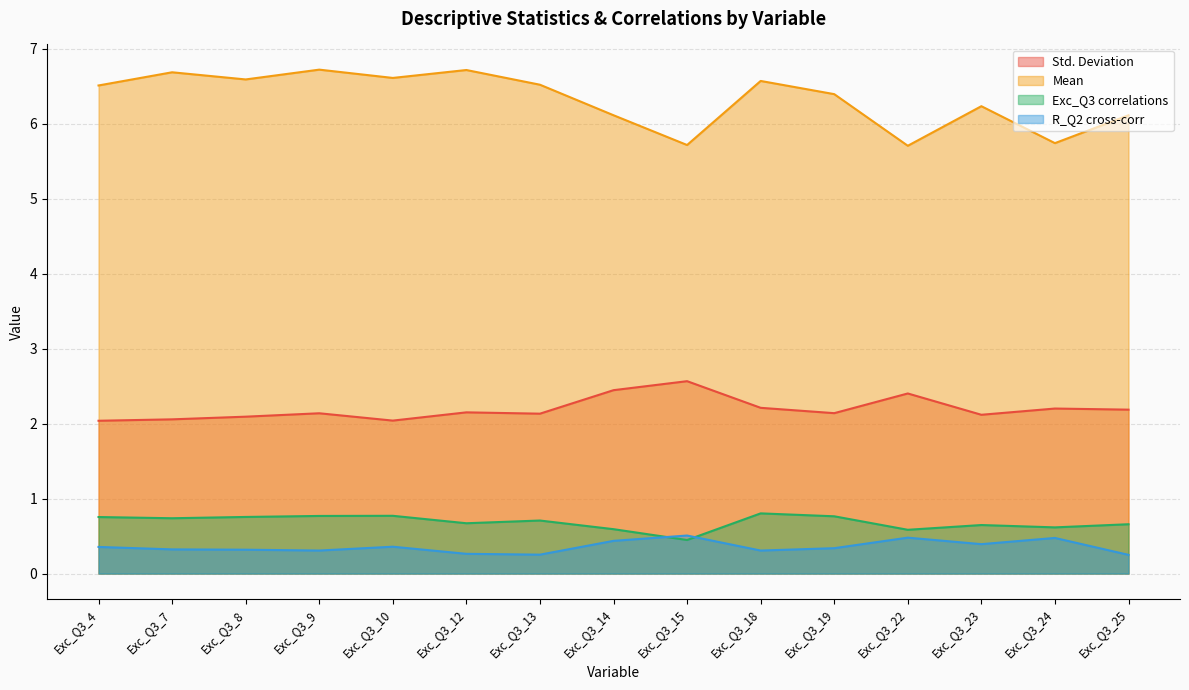

What is the value of the Std. Deviation point at the 4th from the left?

2.1